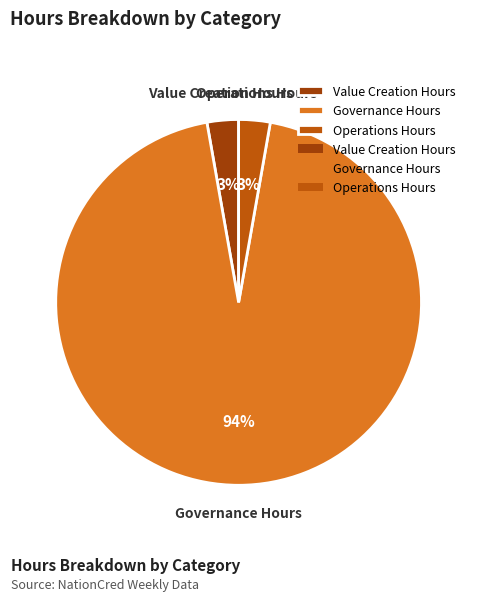

The Governance slice represents 99% of the pie. True or false?

False